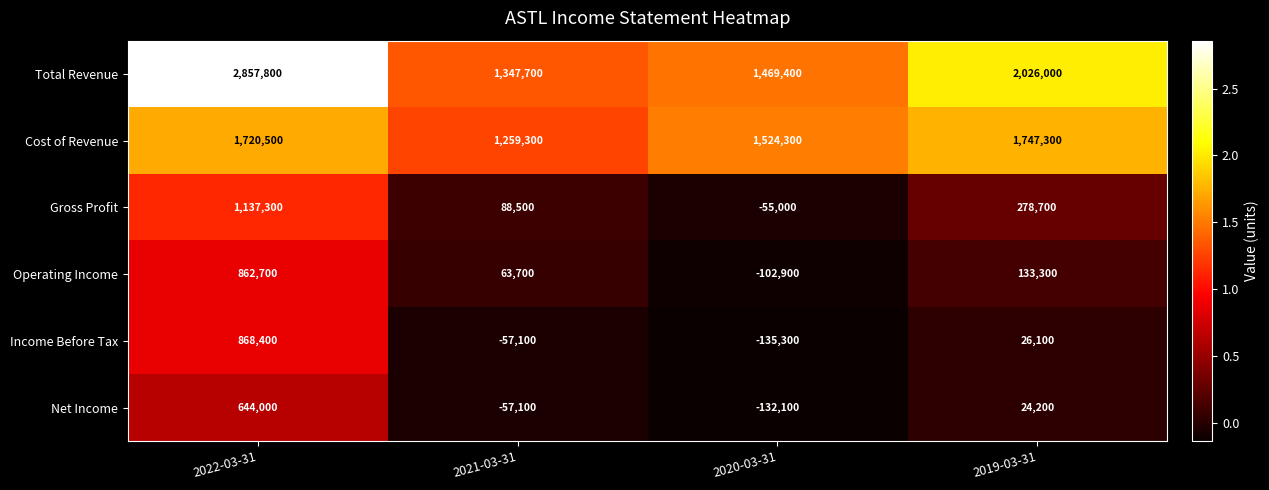

What is the minimum value shown in the chart?

-135300